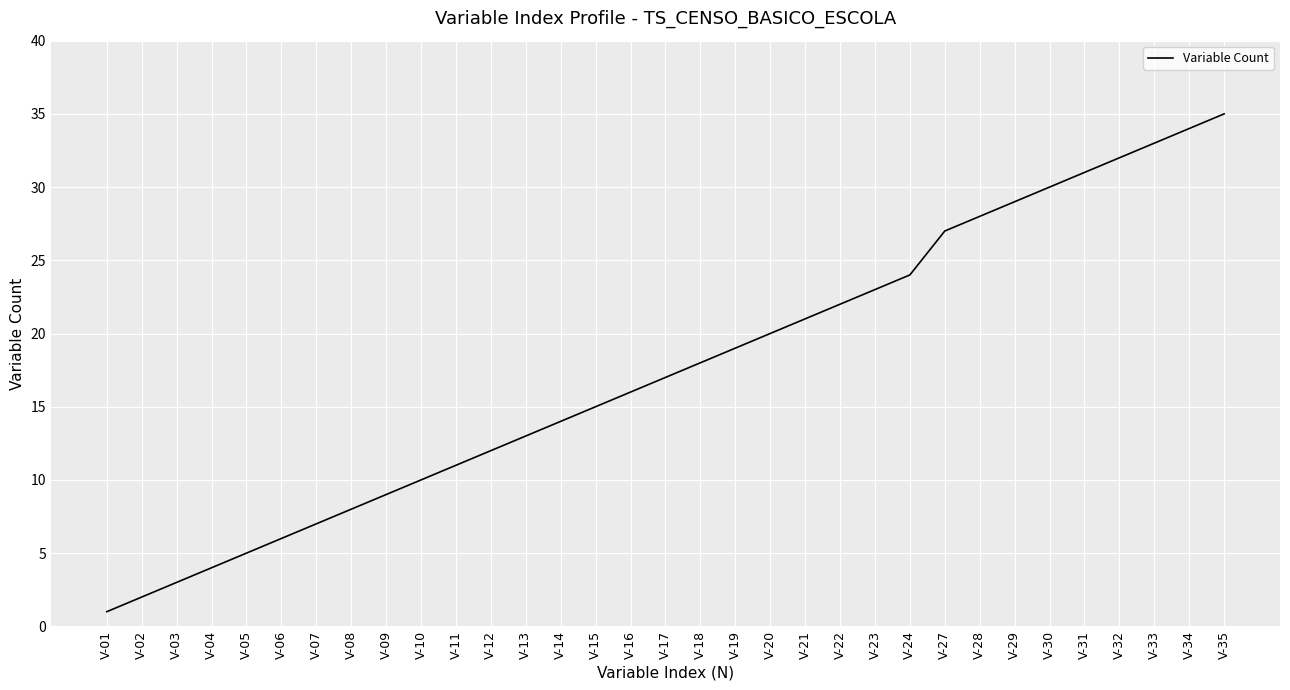

Which category has the highest value across all series?

V-35